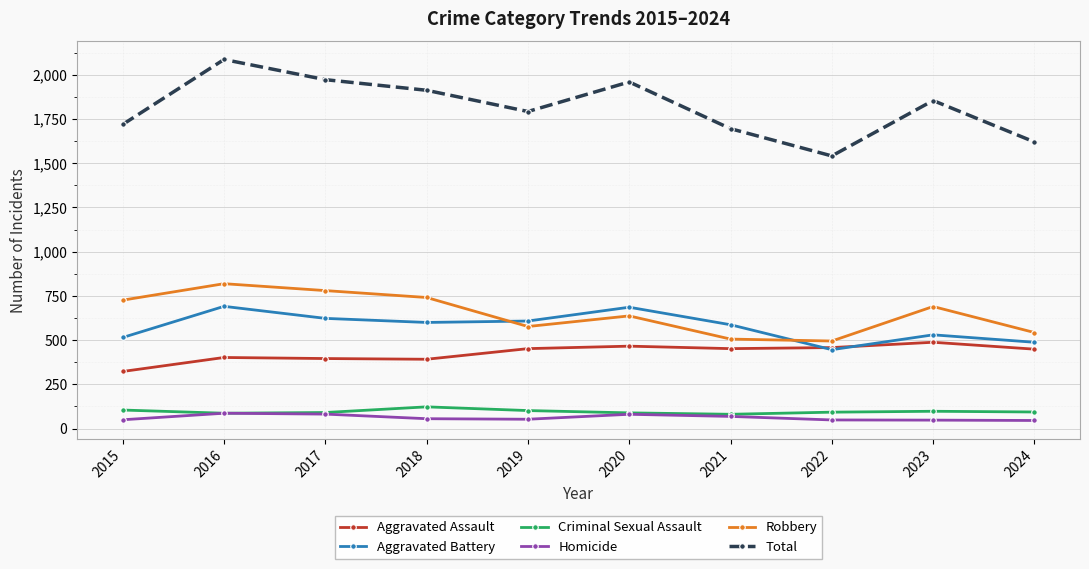

How many interior local peaks does the Total series have?

3